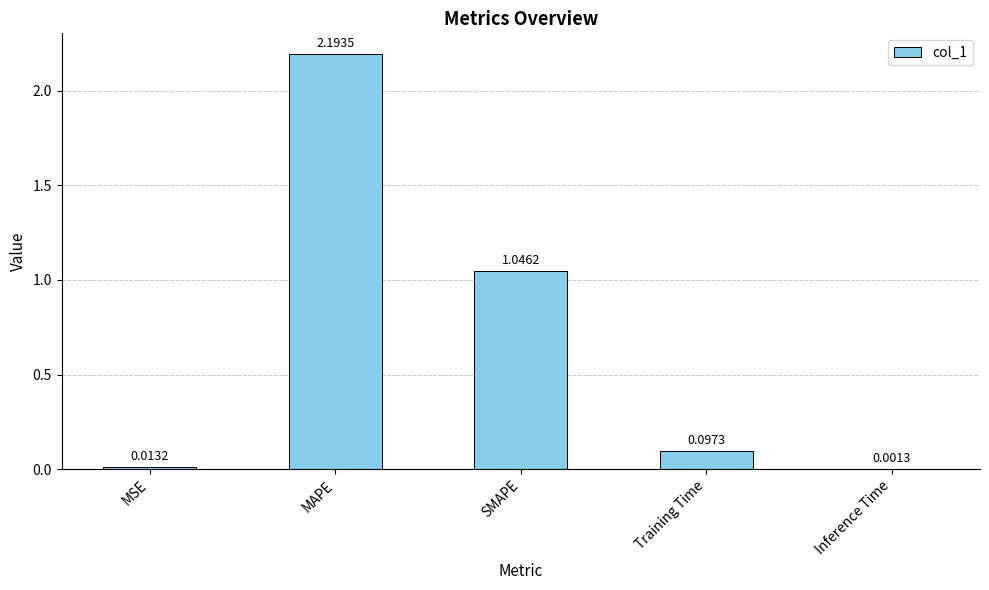

Which has a higher value, SMAPE or MAPE?

MAPE